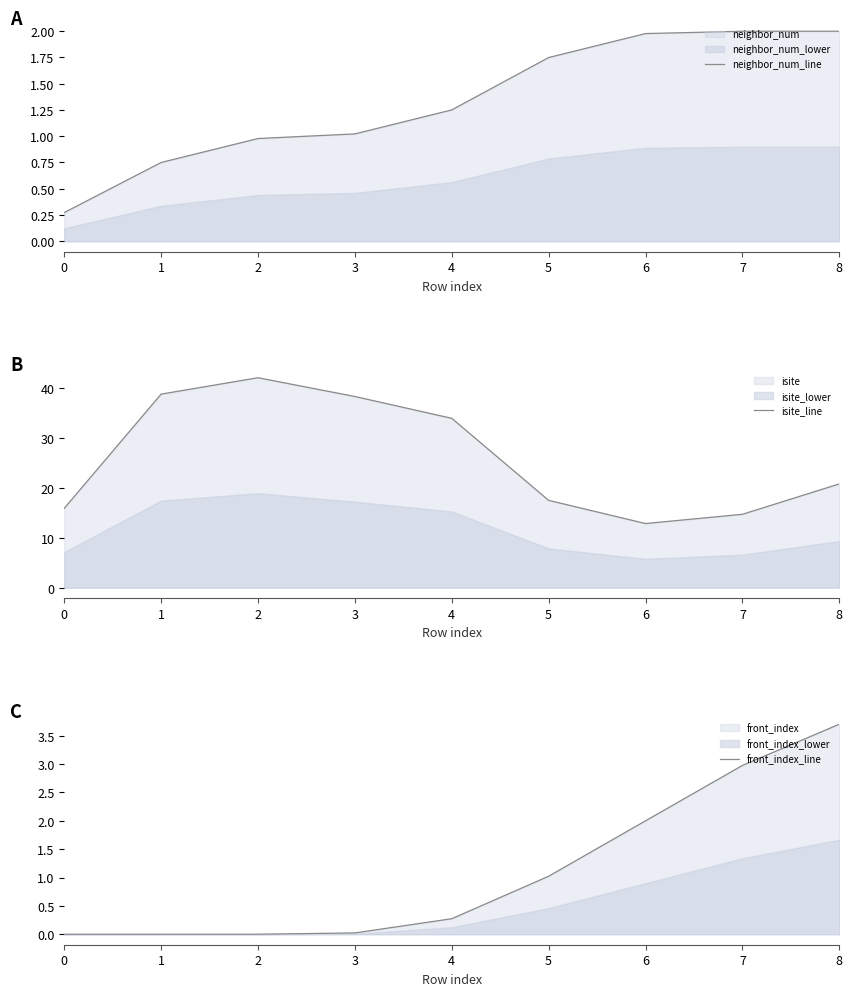

True or false: neighbor_num_line has a value of 0.7 at 4.

False